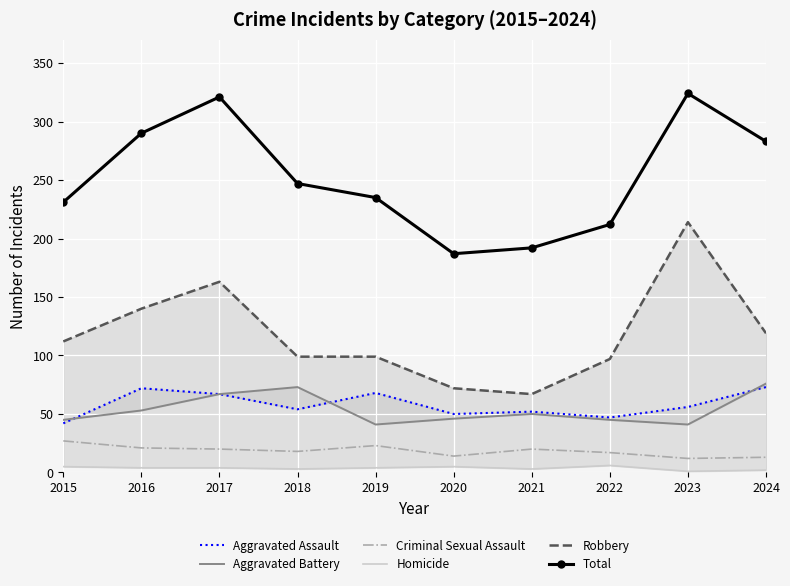

List the series in order of their peak value, lowest first.

Homicide, Criminal Sexual Assault, Aggravated Assault, Aggravated Battery, Robbery, Total